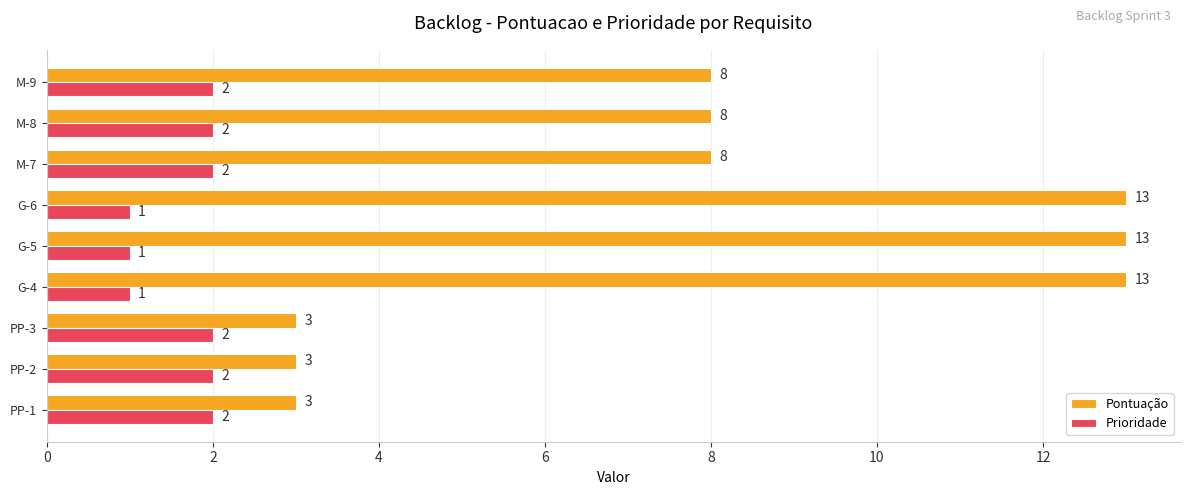

The value of Pontuação at M-8 is 12. True or false?

False